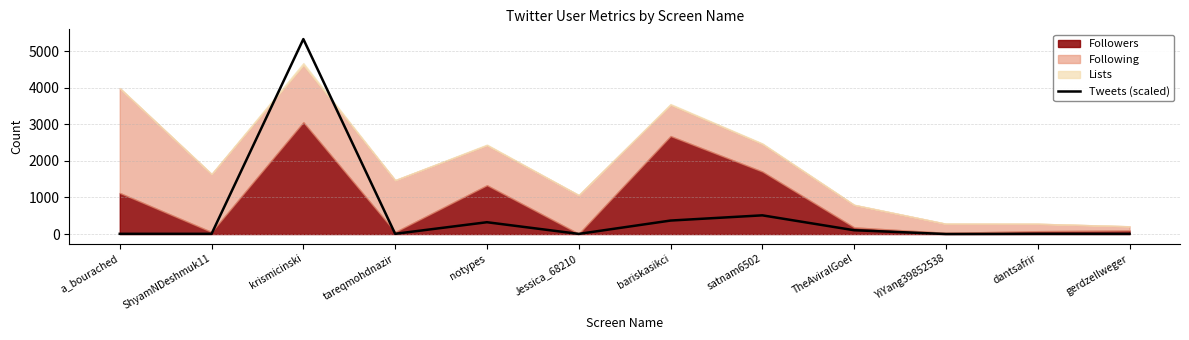

True or false: there are more than 1 points higher than both neighbors.

True